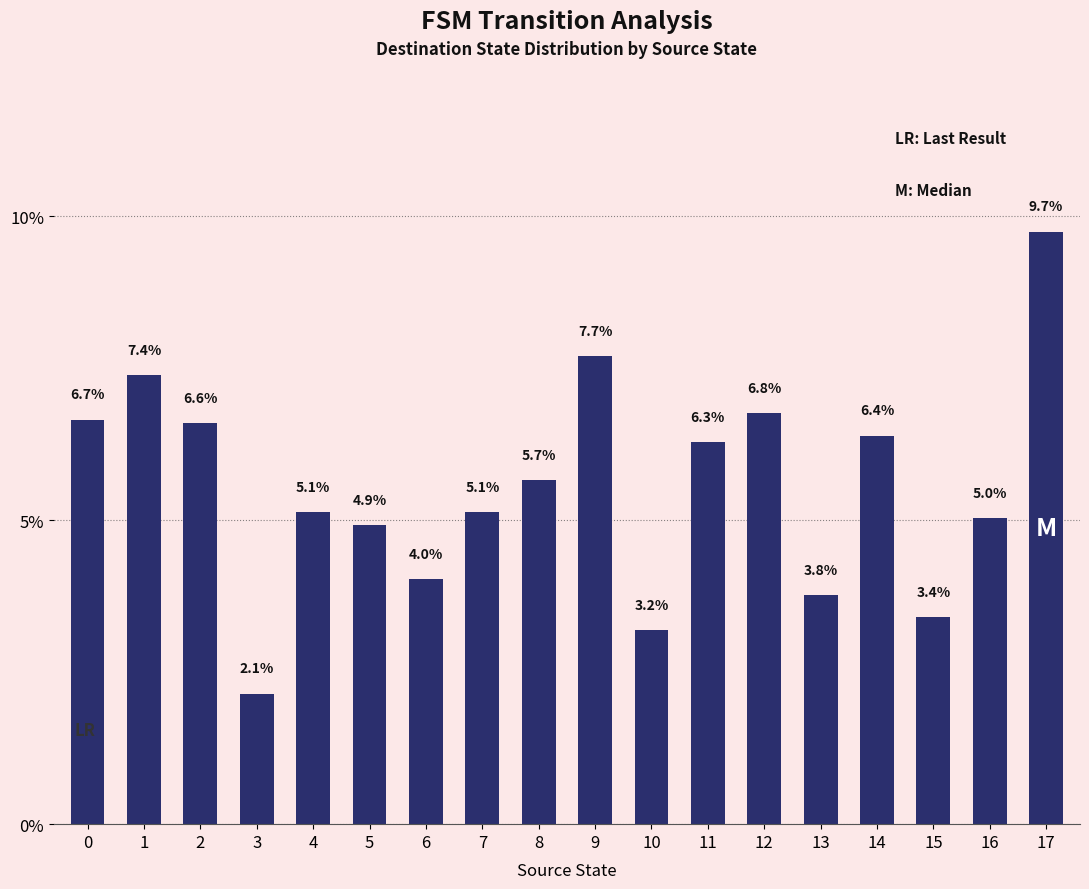

True or false: the data shows 5.1 at 4.

True